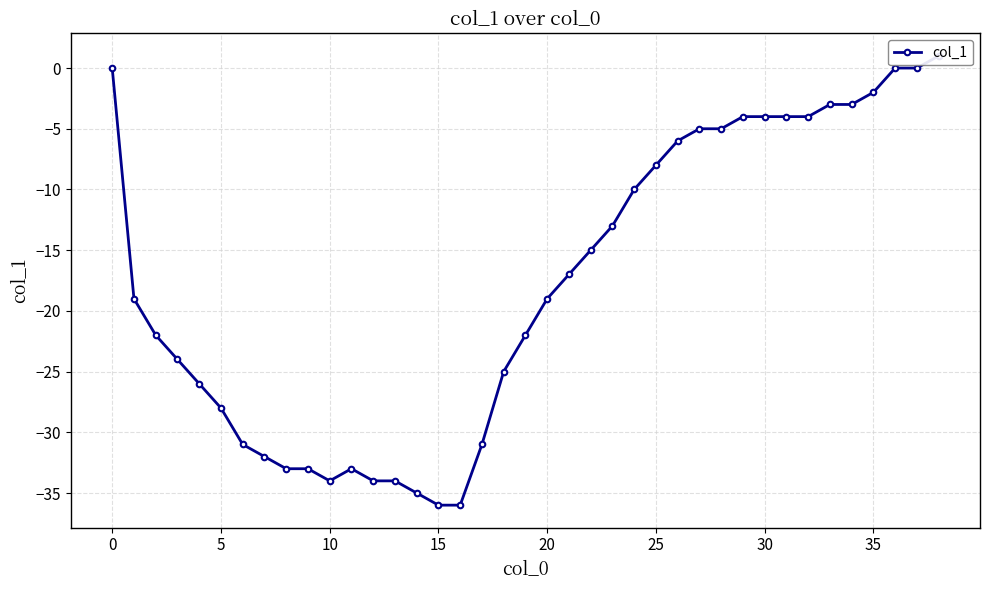

What is the maximum value shown in the chart?

1